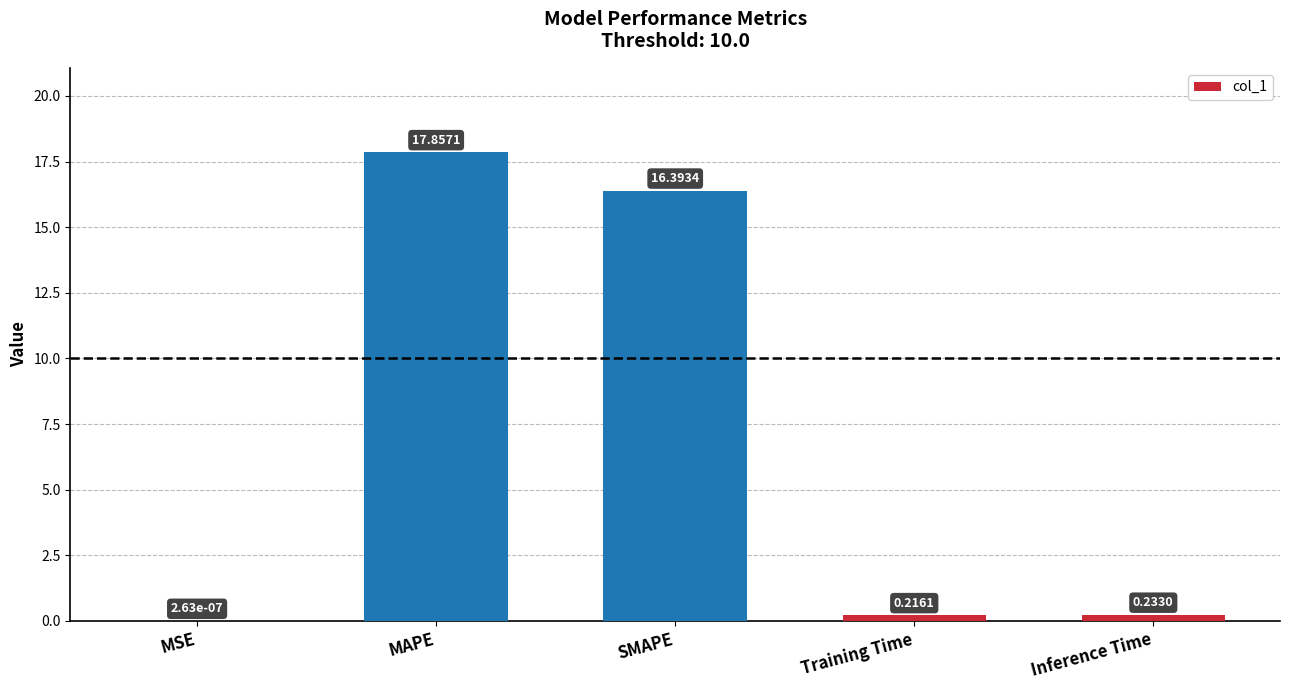

What is the sum of the values at SMAPE and Training Time?

16.6